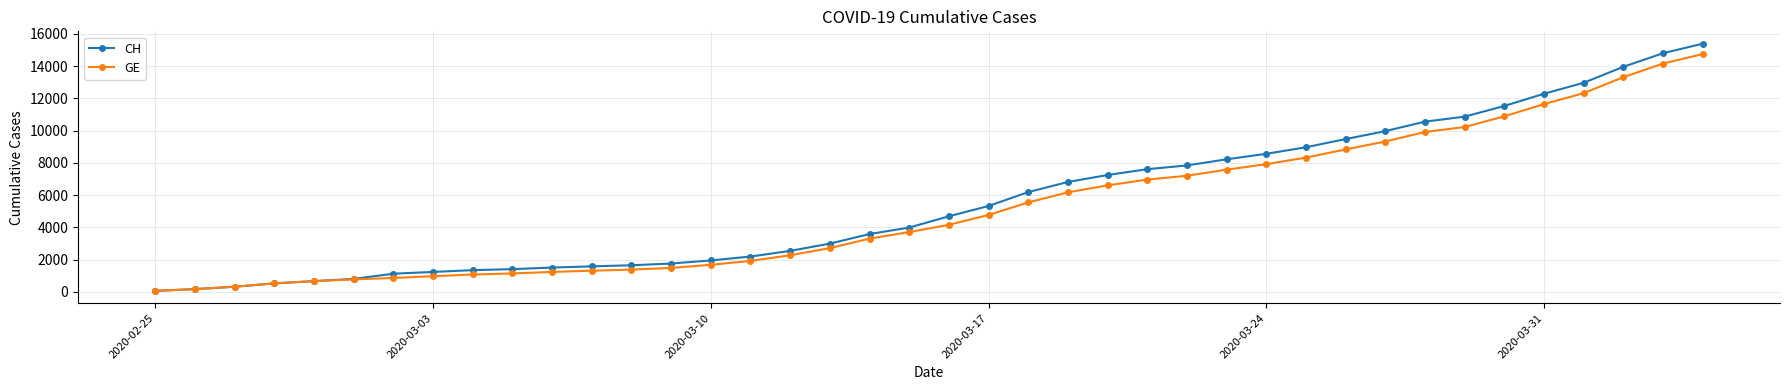

Does the chart have visible grid lines?

Yes